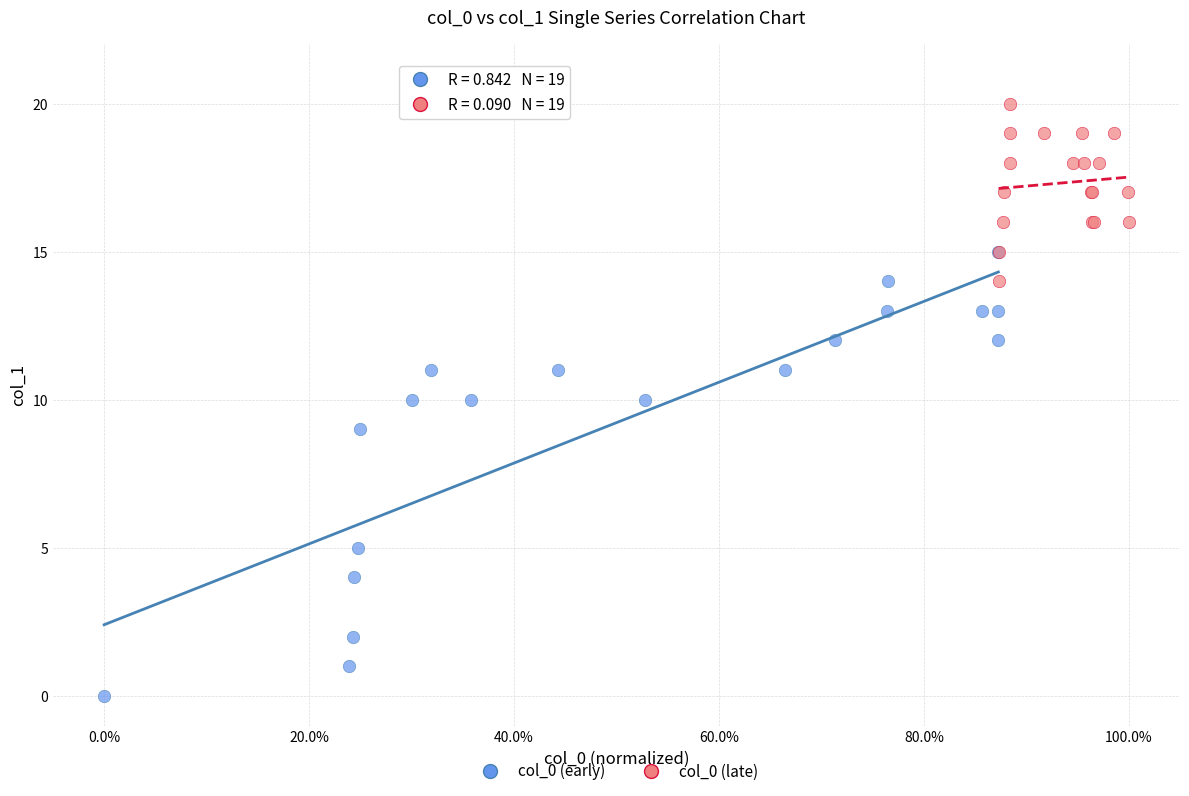

Which series contains the lowest Y value?

col_0 (early)